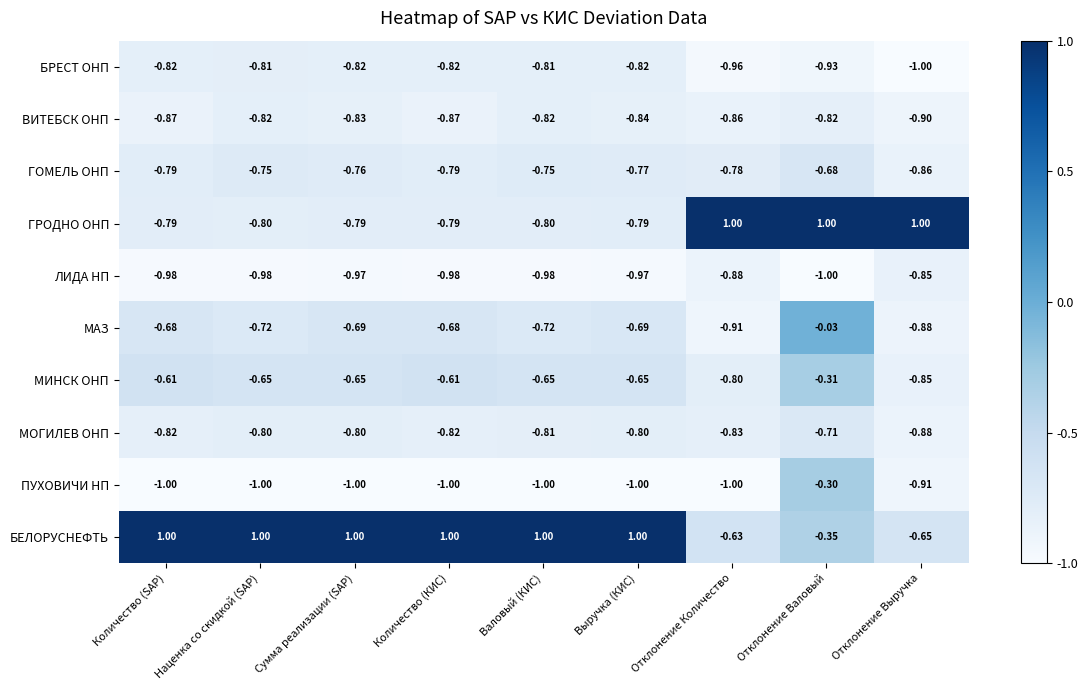

At which label is БЕЛОРУСНЕФТЬ closest to 0?

Отклонение Валовый